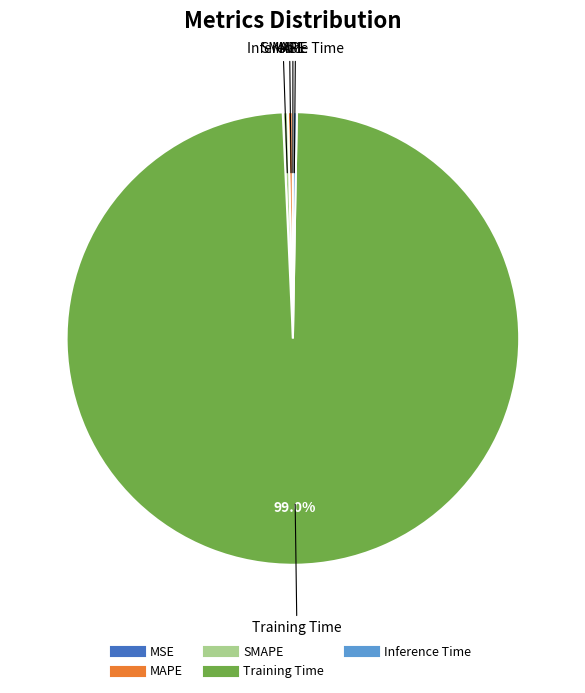

Combined, do MAPE and SMAPE account for over 50%?

No